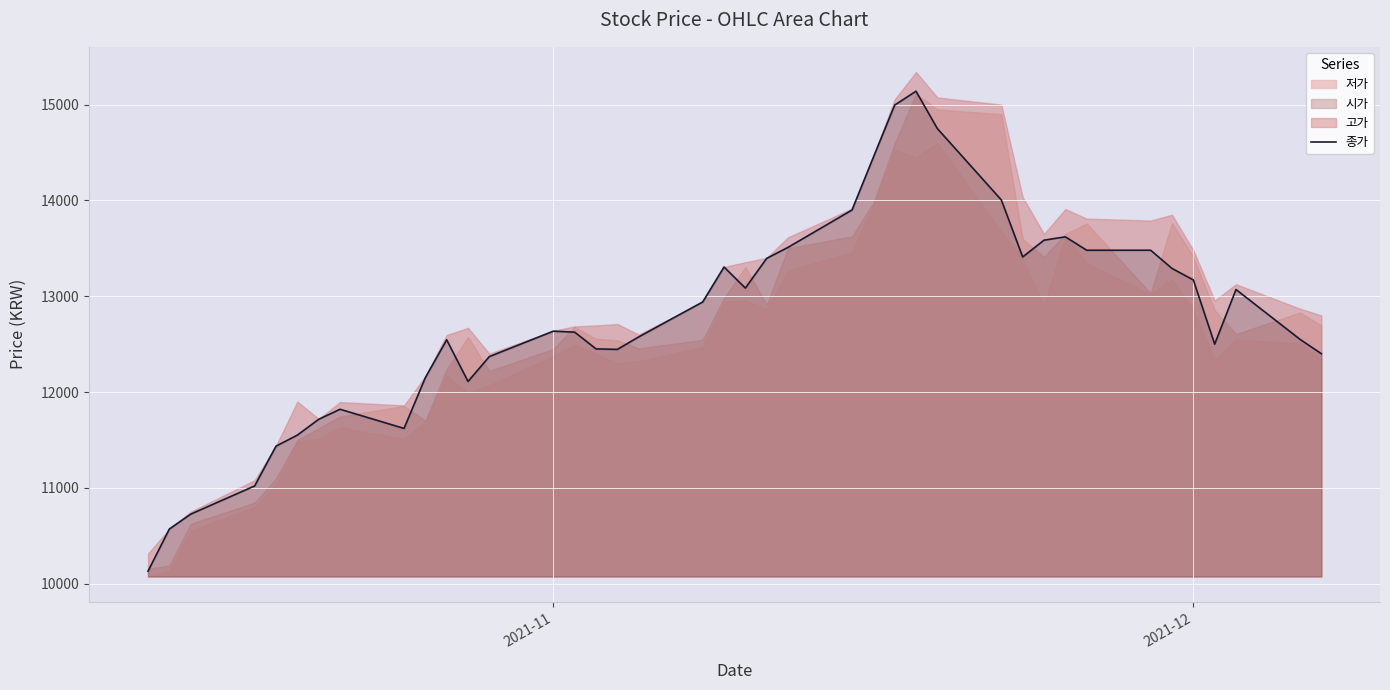

What is the lowest value of the 종가 series?

10130